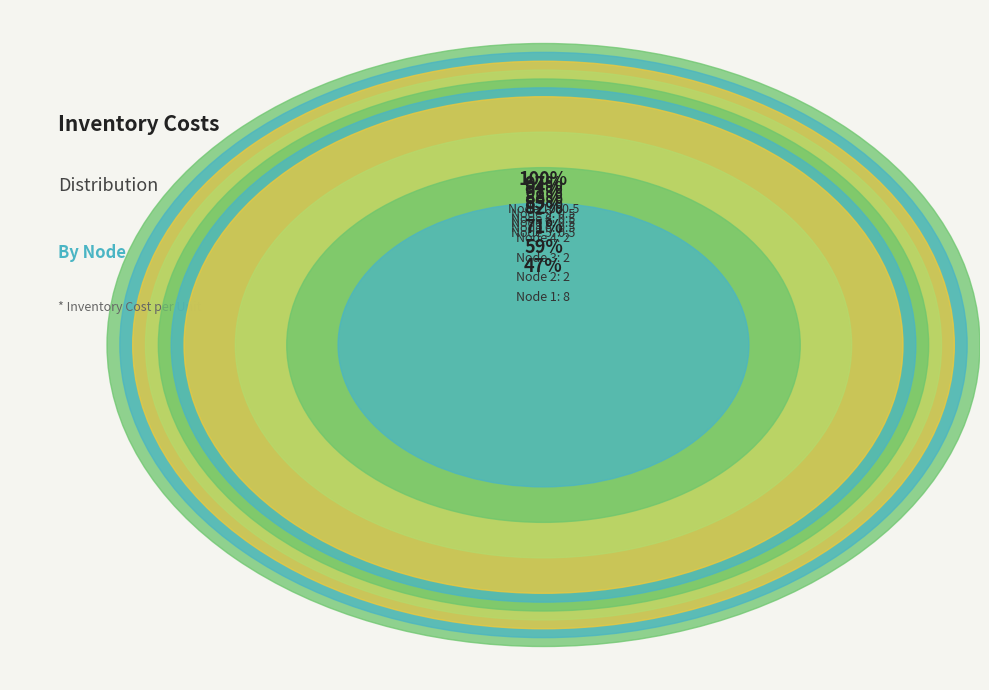

Is it true that 1 is 47% of the pie?

True